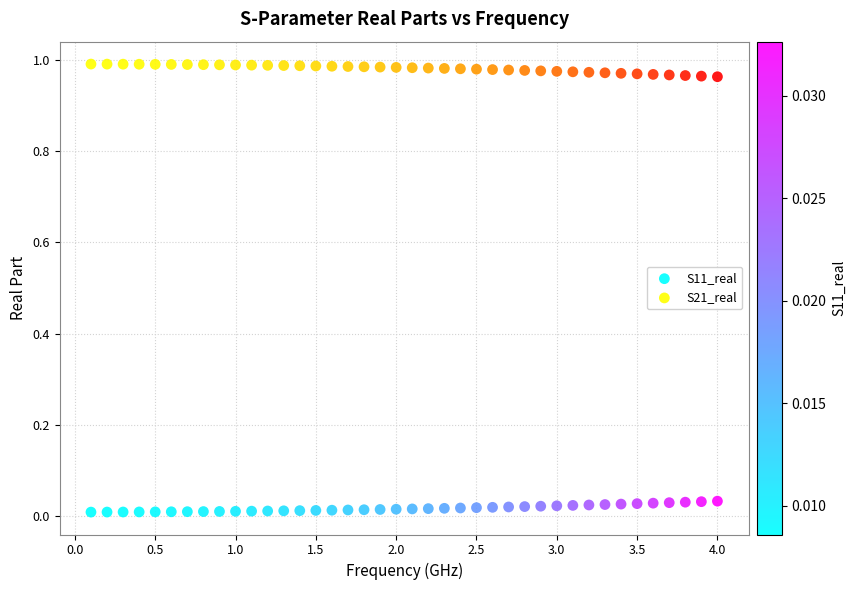

What is the X range (max minus min) for the scatter plot?

3.9